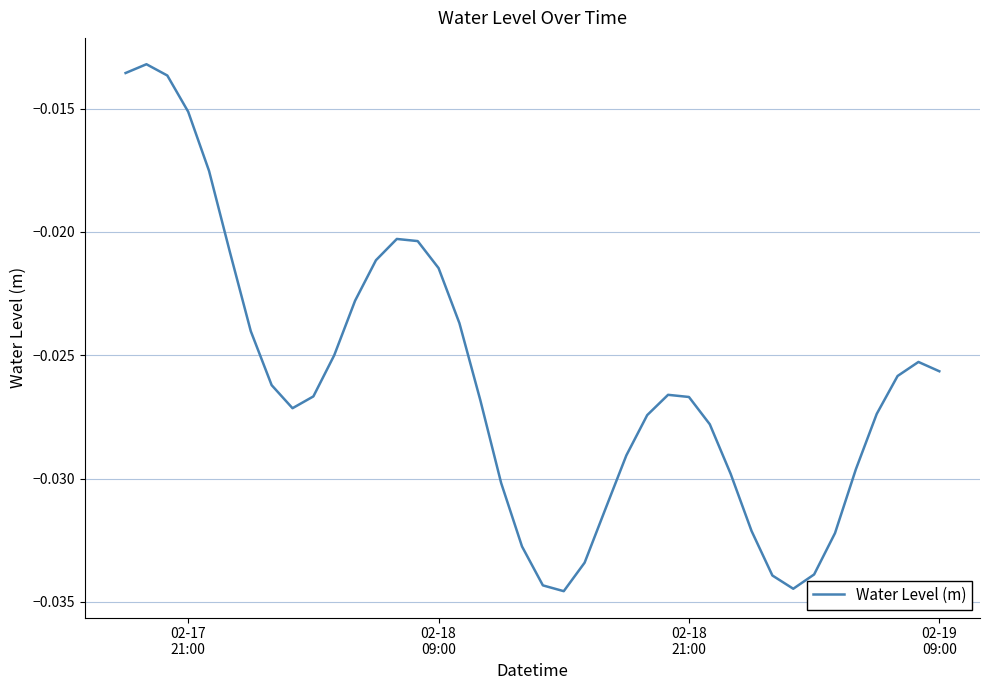

What is the sum of all values?

-1.0